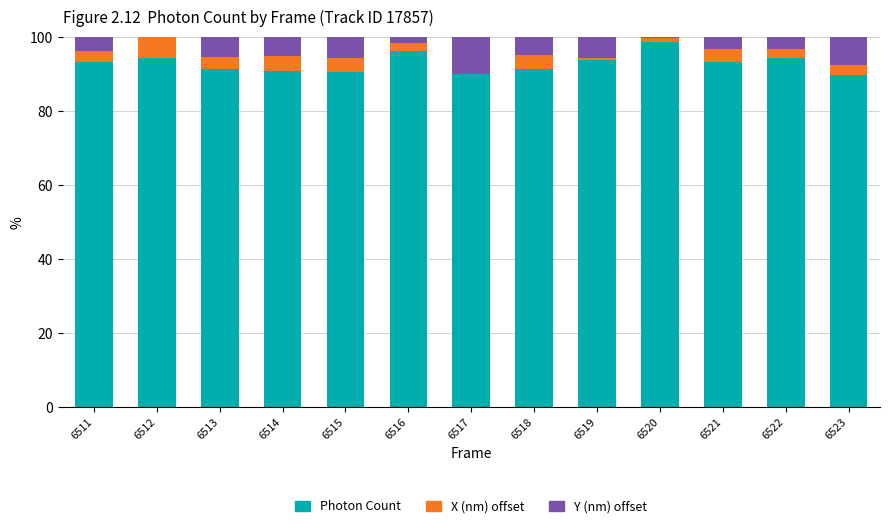

What is the sum of all Photon Count values?

1207.2